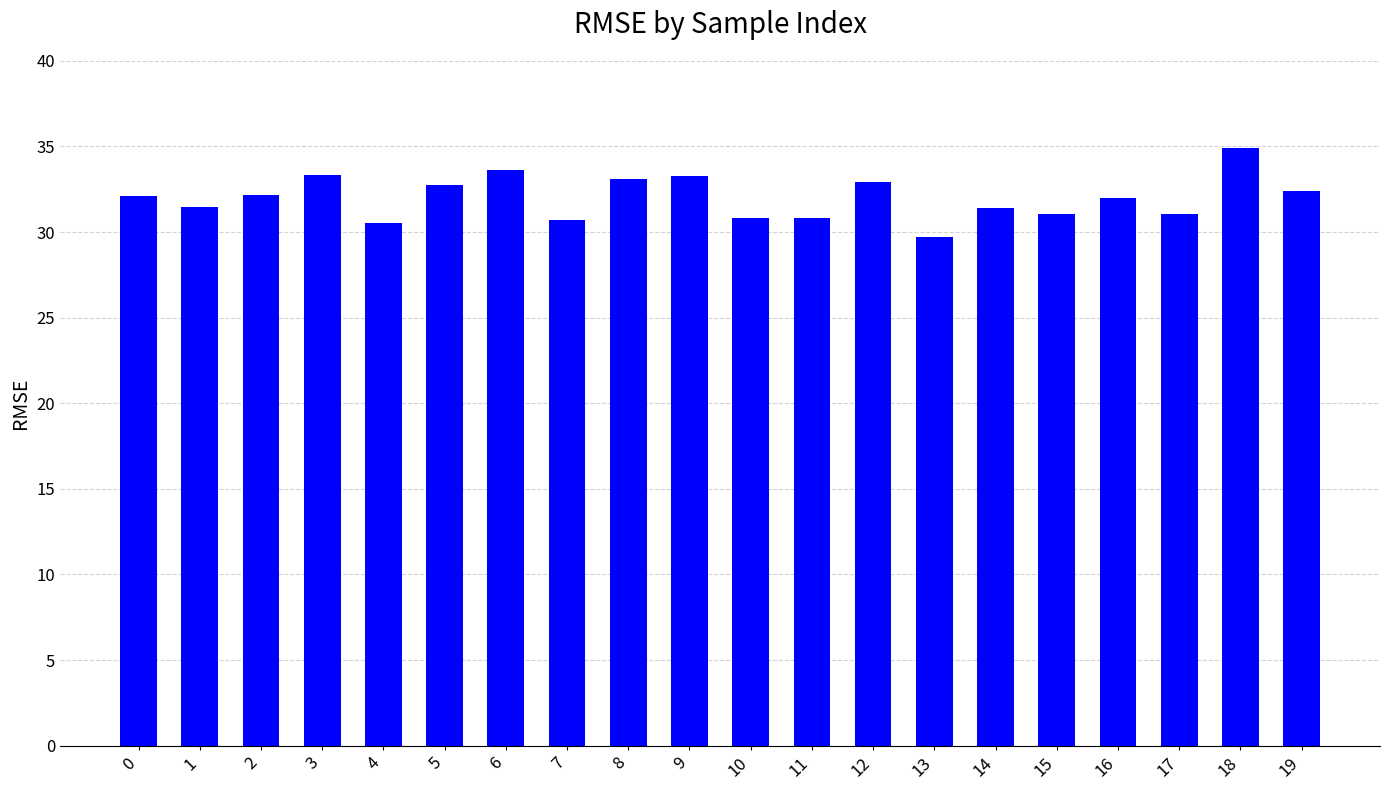

What is the value of the 15th bar from the left?

31.4